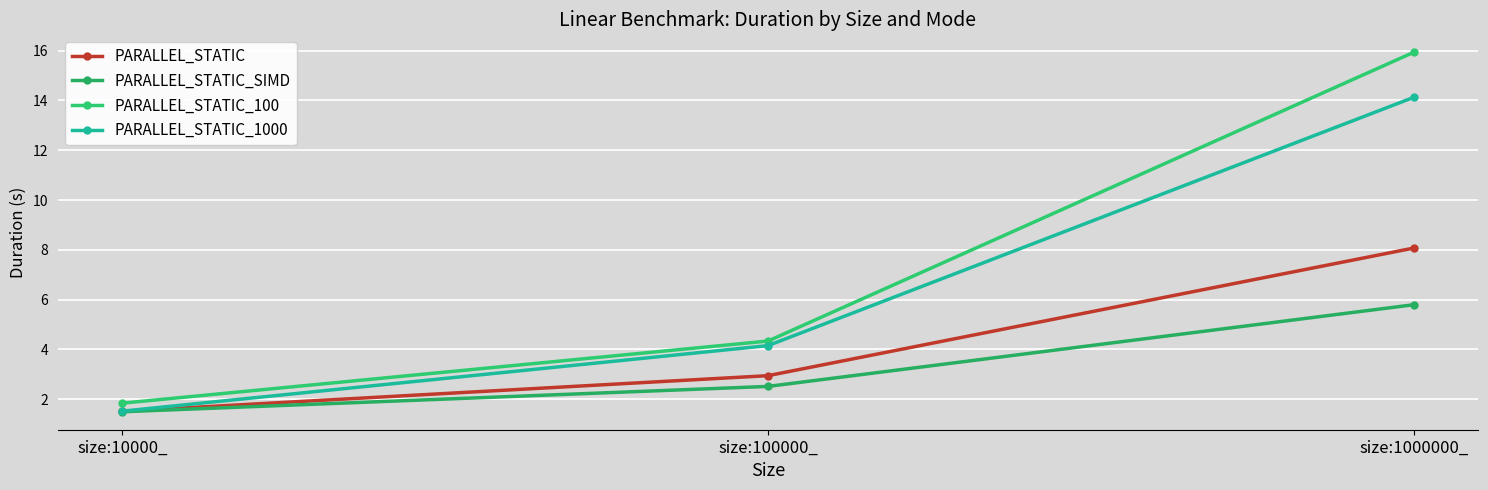

What is the label of the 3rd point from the right?

size:10000_